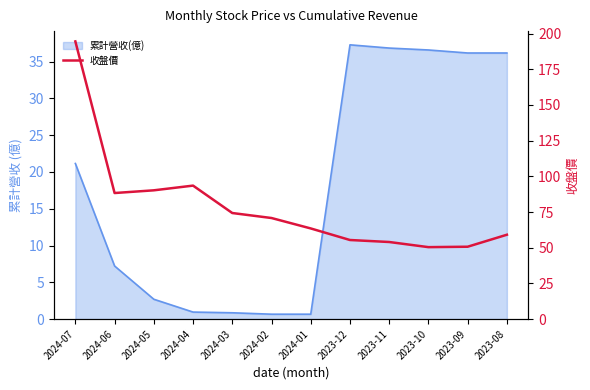

What position from the left is 2023-11?

9